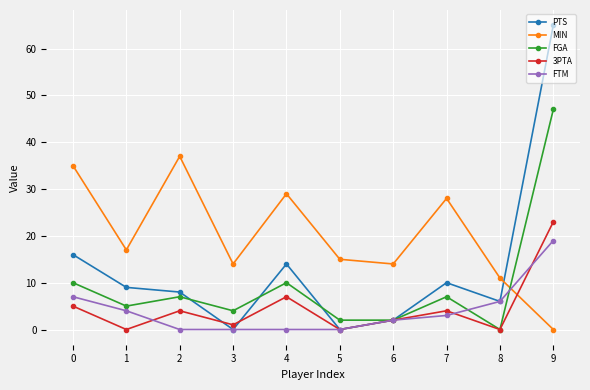

In FGA, how many points are higher than both neighbors (excluding endpoints)?

3